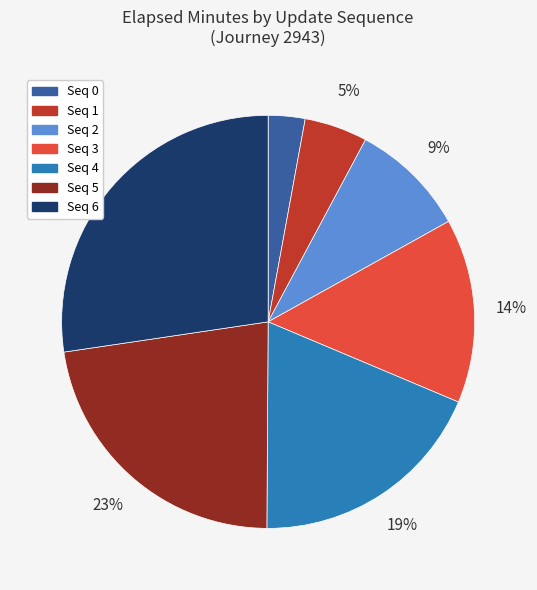

The Seq 4 slice represents 31% of the pie. True or false?

False